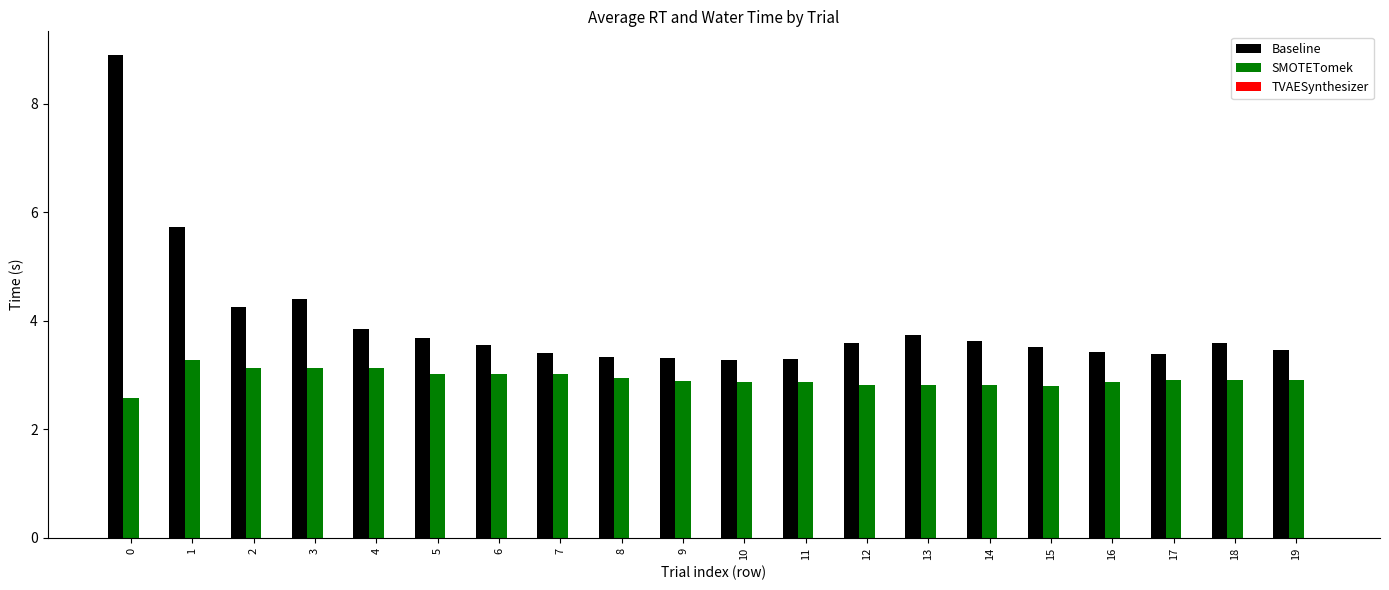

Which series has the largest total across all categories?

Baseline